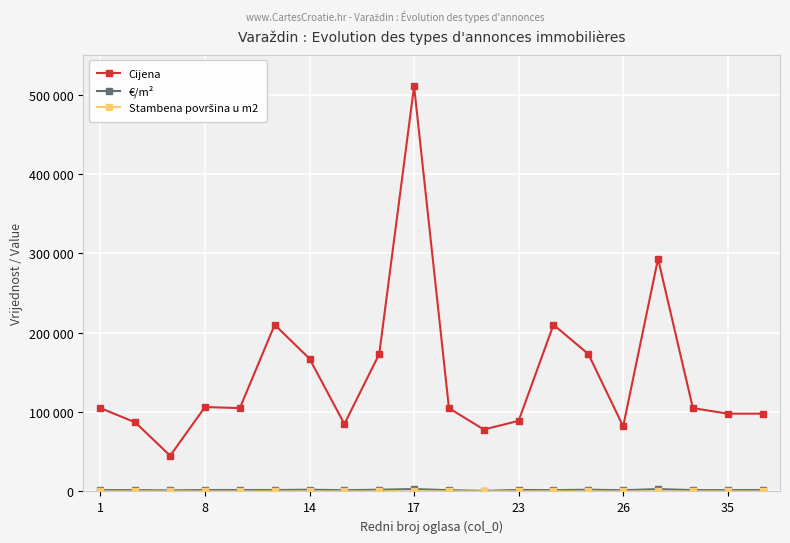

Which series has the largest range (max minus min)?

Cijena